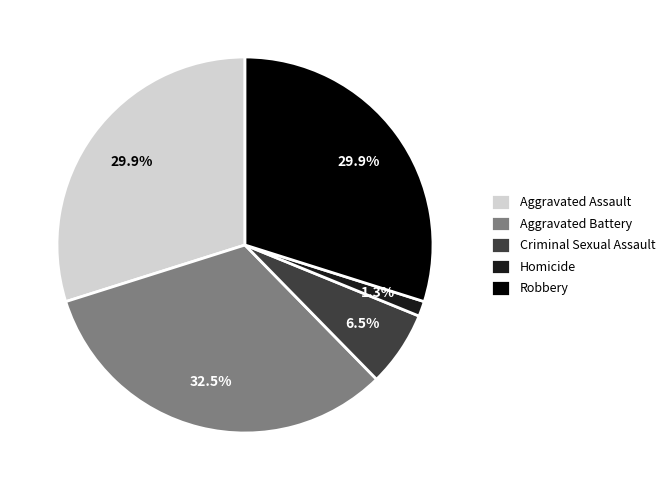

To the nearest percent, what is the difference between the Aggravated Battery and Homicide slice percentages?

31%